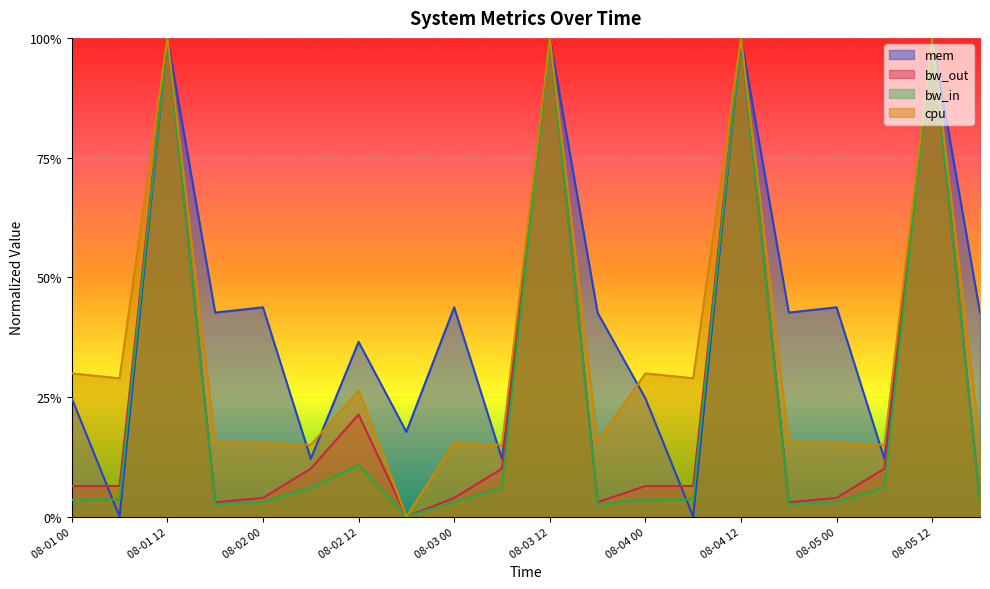

Reading left to right, transcribe all the data shown in this chart.

mem: 0.2	0.0	1.0	0.4	0.4	0.1	0.4	0.2	0.4	0.1	1.0	0.4	0.2	0.0	1.0	0.4	0.4	0.1	1.0	0.4
bw_out: 0.1	0.1	1.0	0.0	0.0	0.1	0.2	0.0	0.0	0.1	1.0	0.0	0.1	0.1	1.0	0.0	0.0	0.1	1.0	0.0
bw_in: 0.0	0.0	1.0	0.0	0.0	0.1	0.1	0.0	0.0	0.1	1.0	0.0	0.0	0.0	1.0	0.0	0.0	0.1	1.0	0.0
cpu: 0.3	0.3	1.0	0.2	0.2	0.1	0.3	0.0	0.2	0.1	1.0	0.2	0.3	0.3	1.0	0.2	0.2	0.1	1.0	0.2